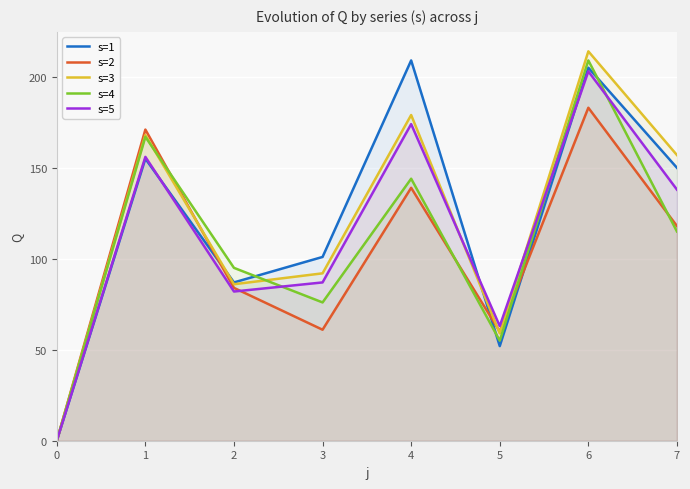

Reading right to left, transcribe all the data shown in this chart.

s=1: 7=150	6=205	5=52	4=209	3=101	2=87	1=155	0=0
s=2: 7=118	6=183	5=60	4=139	3=61	2=84	1=171	0=0
s=3: 7=157	6=214	5=59	4=179	3=92	2=86	1=168	0=0
s=4: 7=115	6=209	5=55	4=144	3=76	2=95	1=167	0=0
s=5: 7=138	6=203	5=63	4=174	3=87	2=82	1=156	0=0